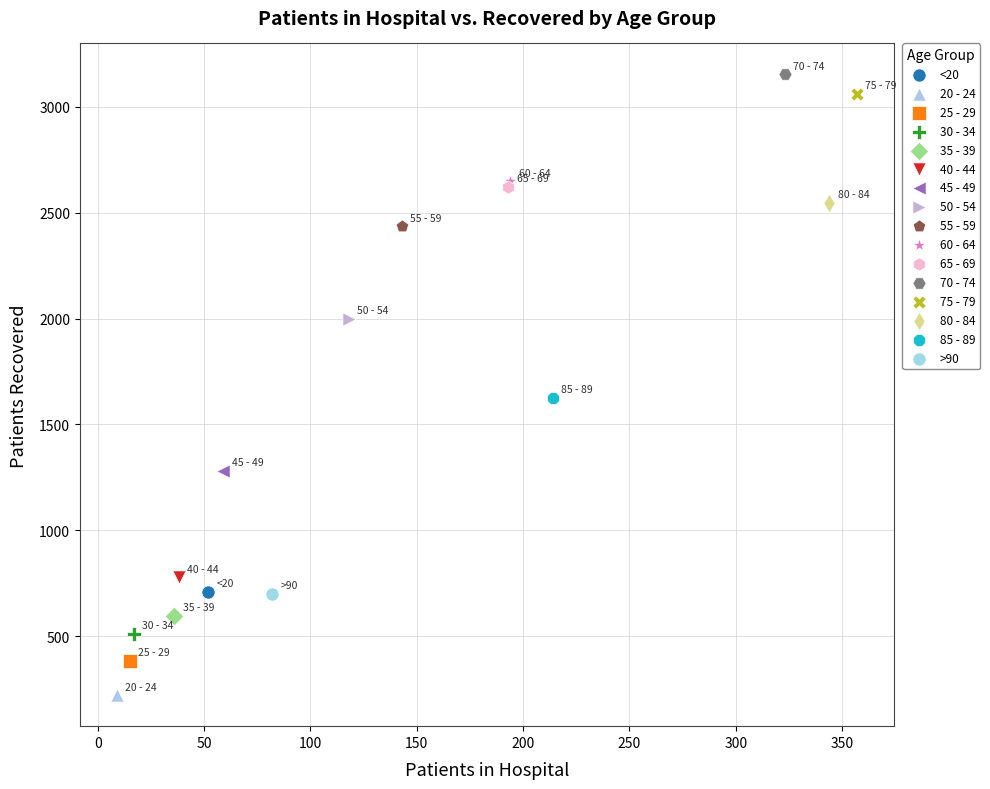

What are all the series names shown in the legend?

<20, 20 - 24, 25 - 29, 30 - 34, 35 - 39, 40 - 44, 45 - 49, 50 - 54, 55 - 59, 60 - 64, 65 - 69, 70 - 74, 75 - 79, 80 - 84, 85 - 89, >90